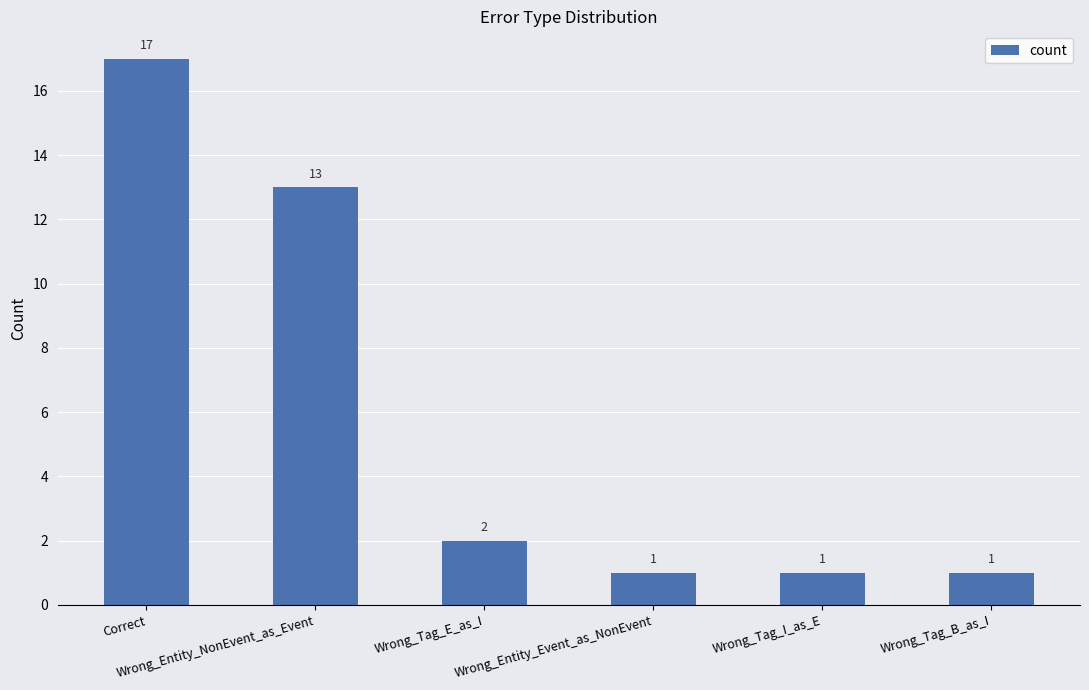

What is the difference between the maximum and minimum values?

16